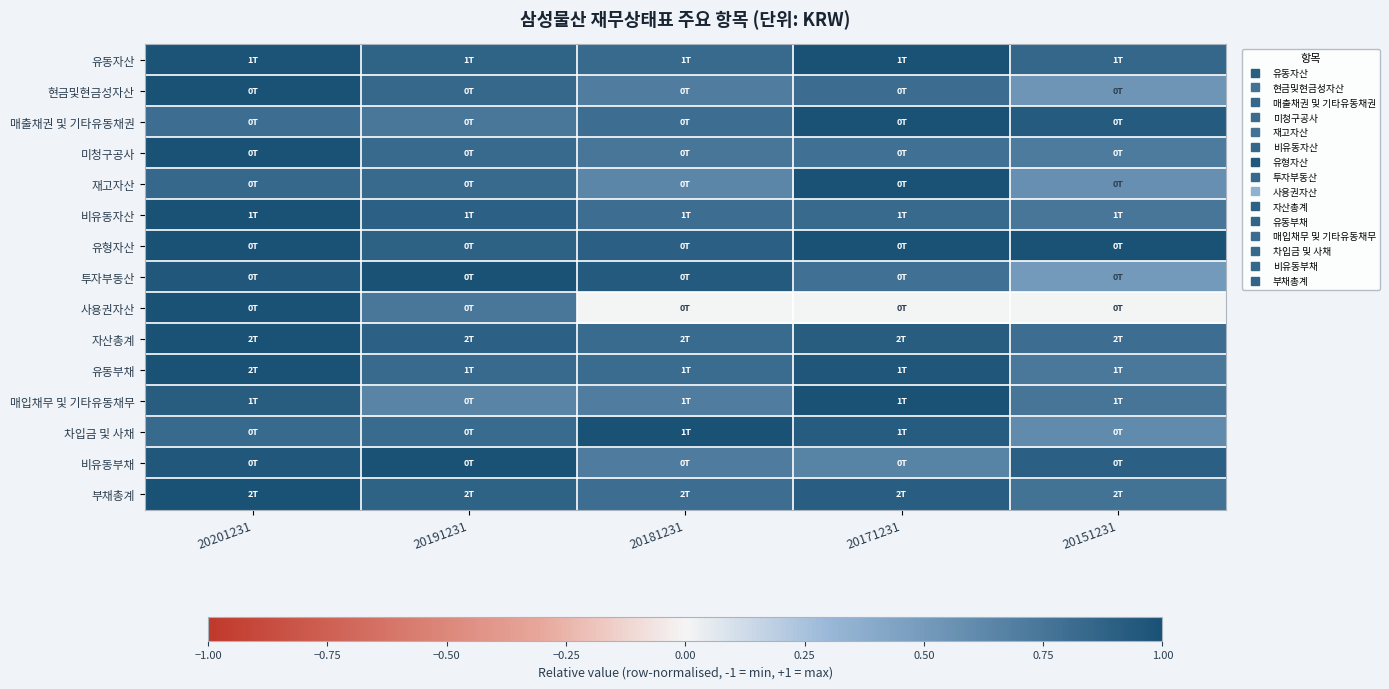

What is the total value across all series at 20191231?

12.7